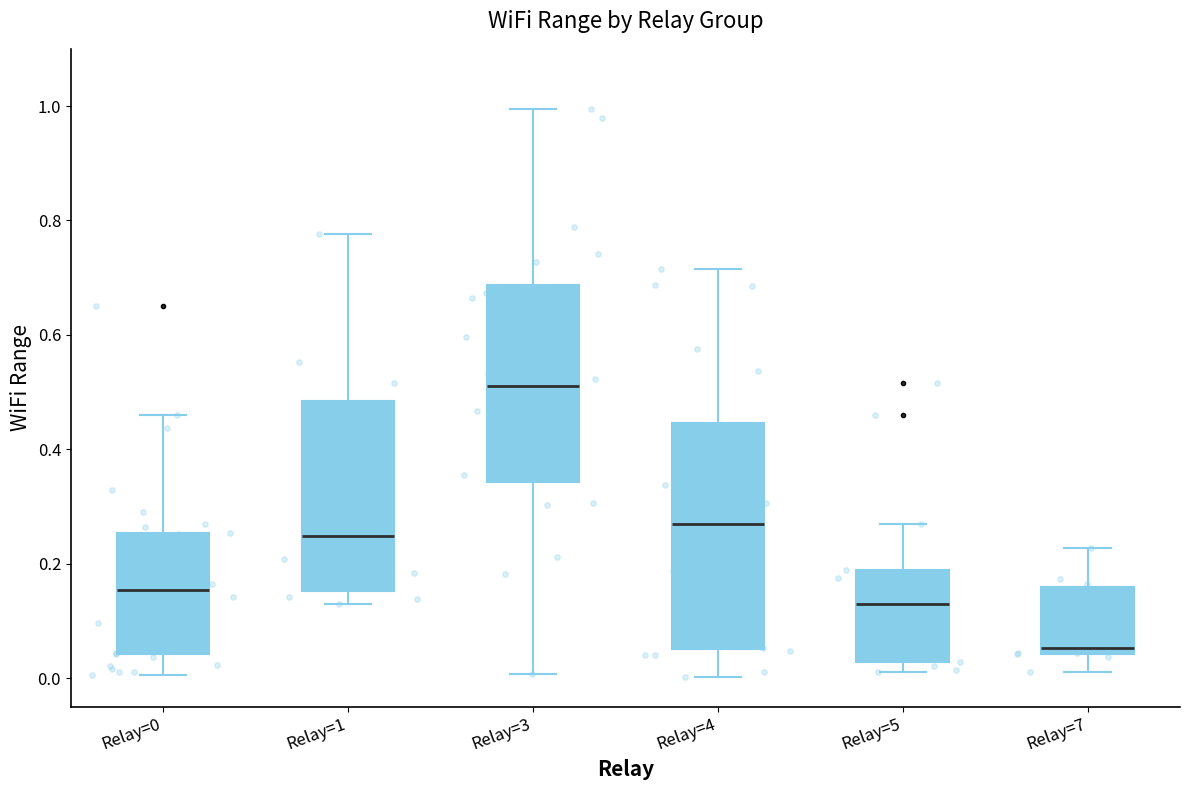

Reading left to right, read every box against the y-axis: the position of its median line, the range the box covers, and the ends of its whiskers. The values are not printed on the chart, so give them approximately, as read against the axis.

Relay=0: median 0.16, box 0.04 to 0.26, whiskers 0.00 to 0.46
Relay=1: median 0.24, box 0.16 to 0.48, whiskers 0.12 to 0.78
Relay=3: median 0.50, box 0.34 to 0.68, whiskers 0.00 to 1.00
Relay=4: median 0.26, box 0.06 to 0.44, whiskers 0.00 to 0.72
Relay=5: median 0.12, box 0.02 to 0.18, whiskers 0.02 (just below the box's lower edge) to 0.26
Relay=7: median 0.06, box 0.04 to 0.16, whiskers 0.02 to 0.22